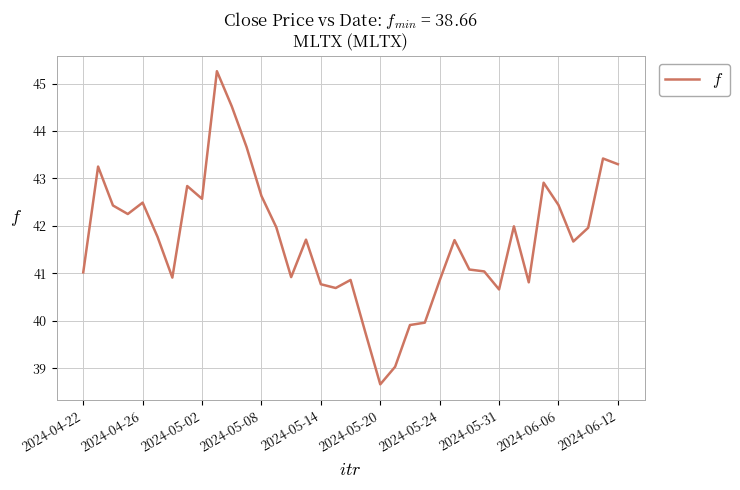

What is the minimum value shown in the chart?

38.7